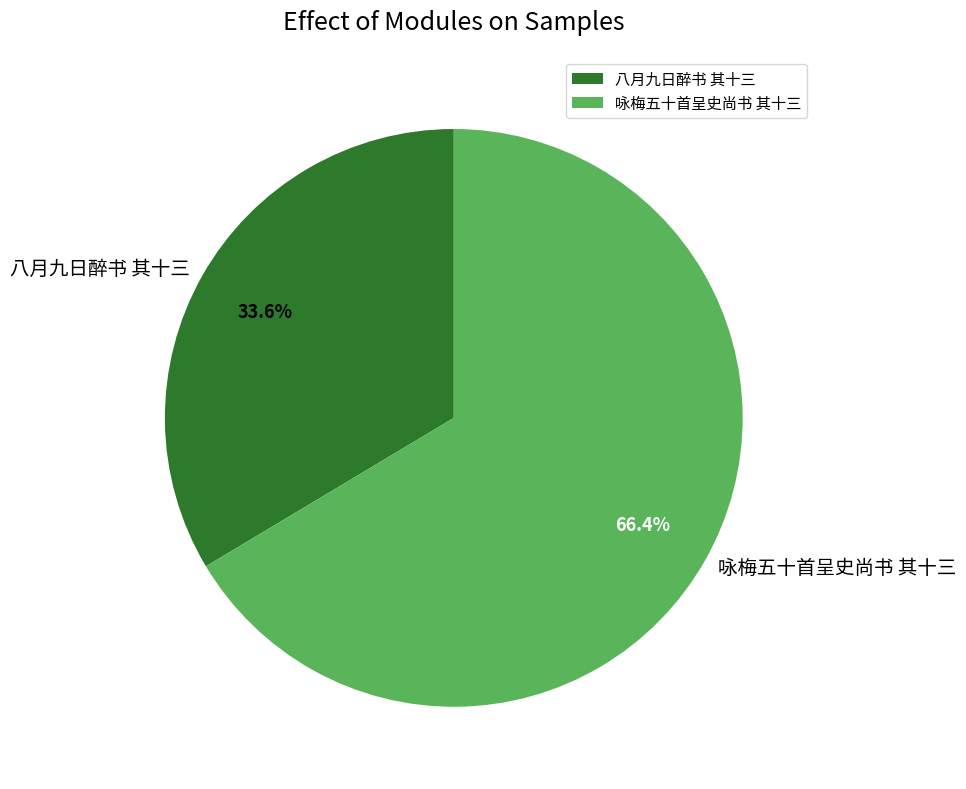

Which slice is the largest?

咏梅五十首呈史尚书 其十三